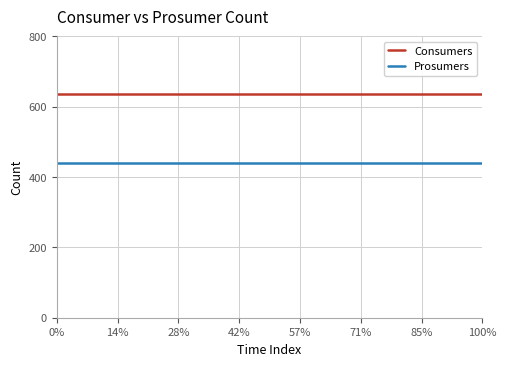

True or false: Prosumers and Consumers cross at least once.

False